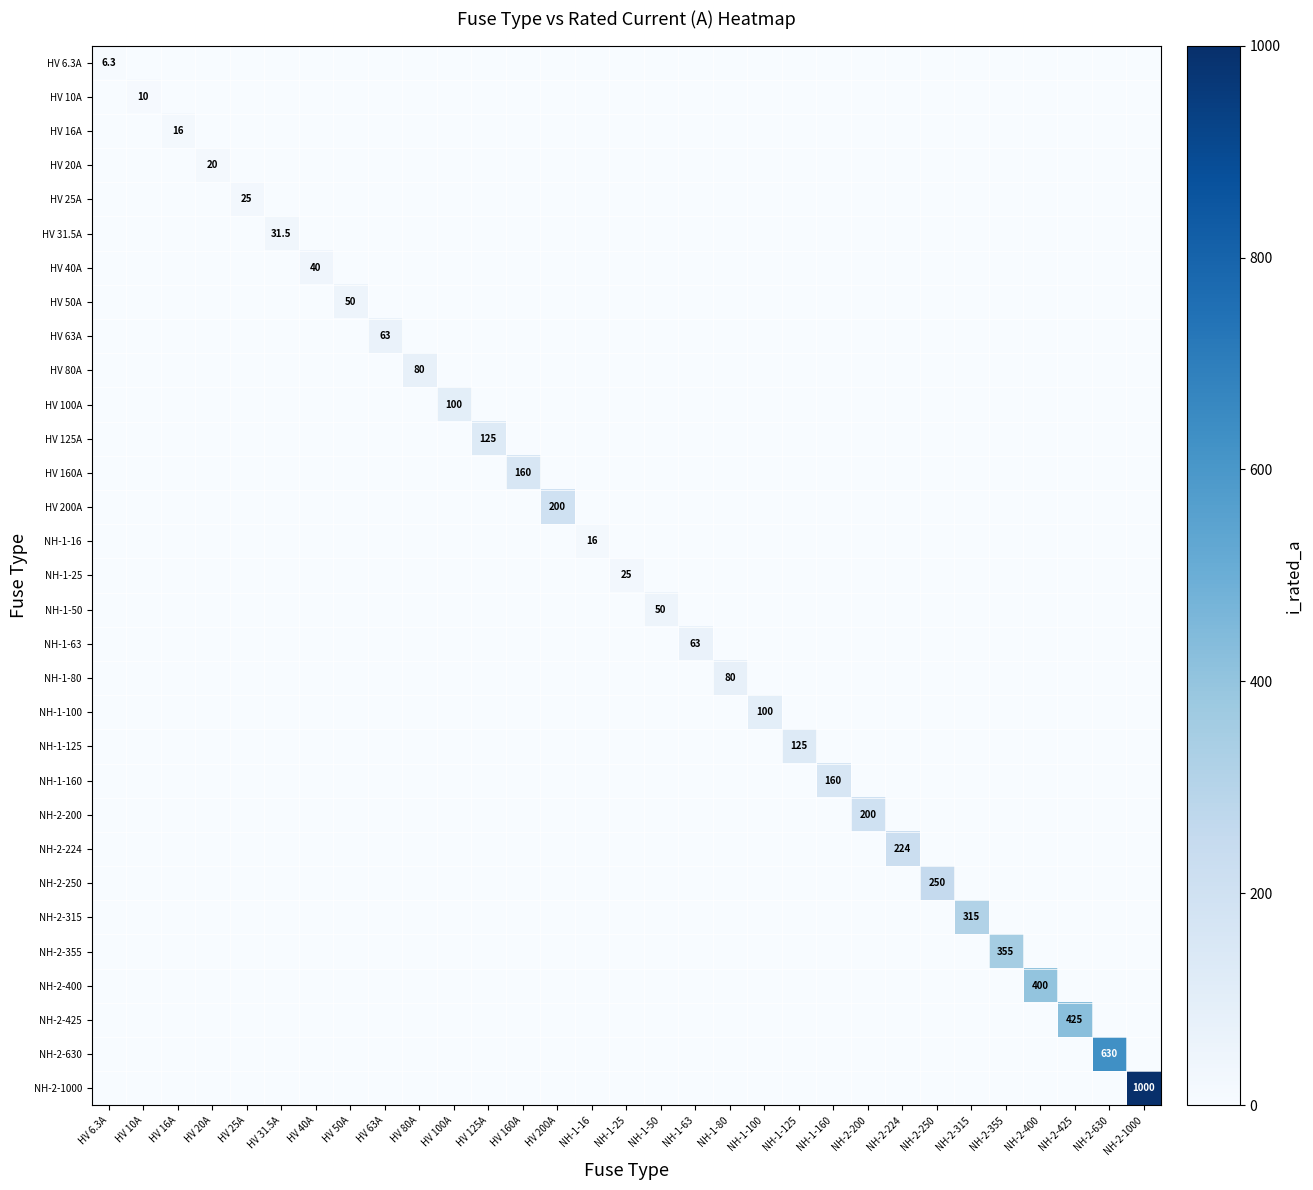

Is it true that NH-2-425 equals 222.2 at NH-1-100?

False